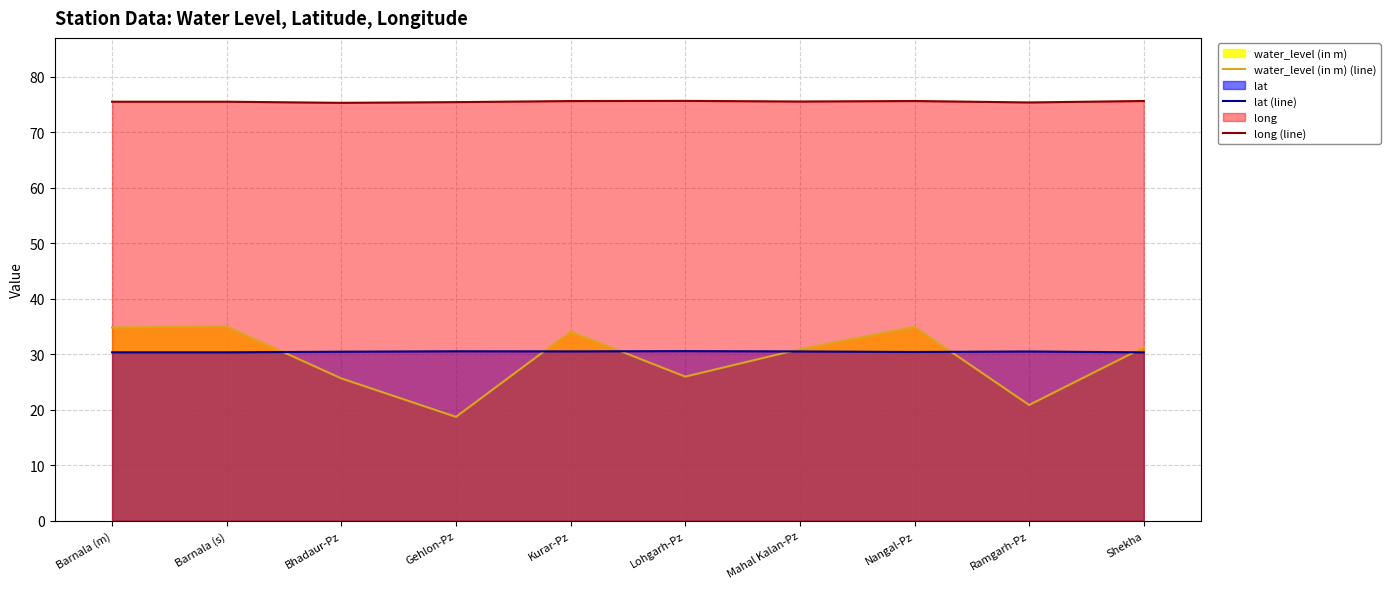

True or false: long (line) has more than 0 interior local peaks.

True